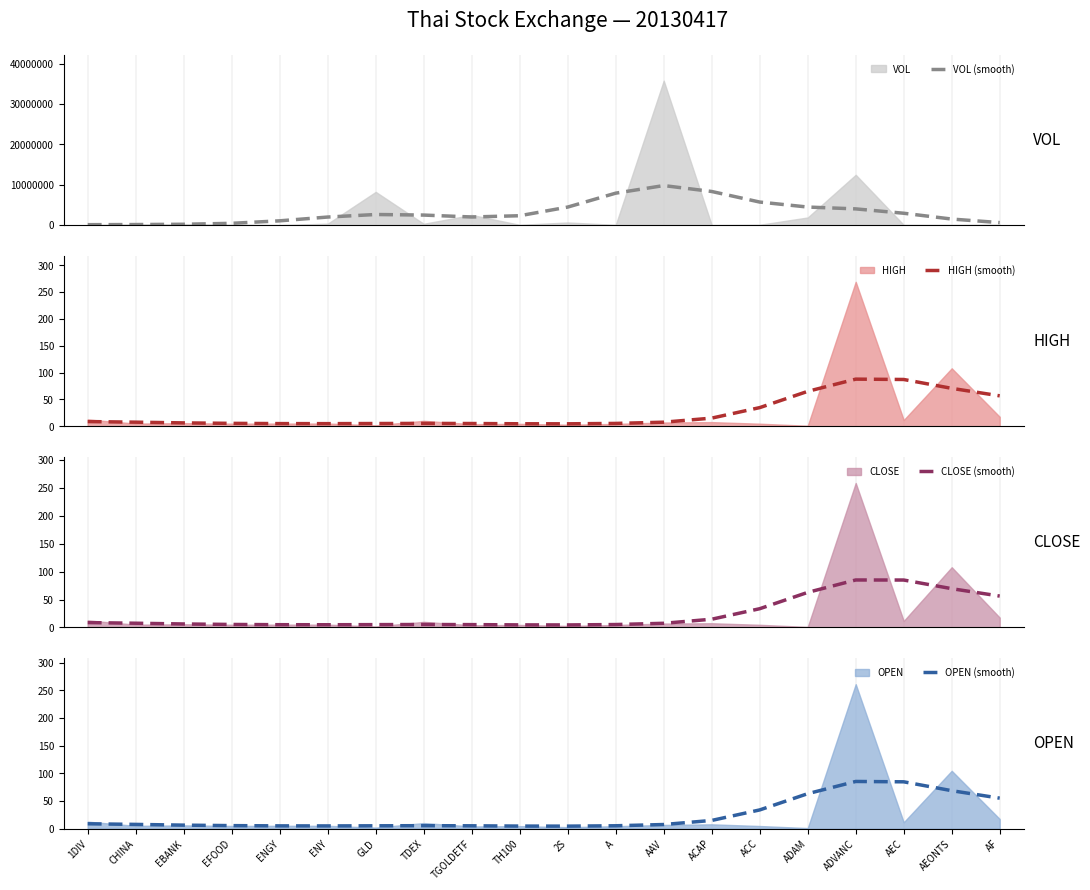

The value of CLOSE (smooth) at EFOOD is 7.2. True or false?

False